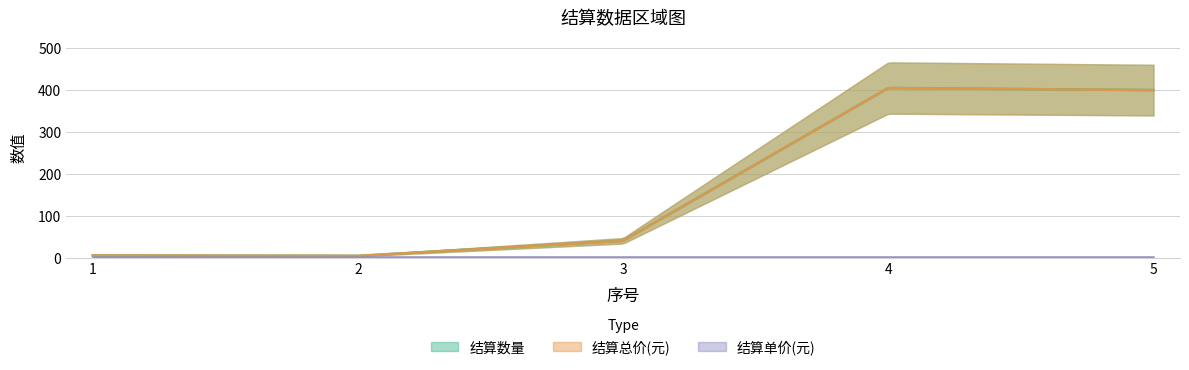

What are all the series names shown in the legend?

结算数量, 结算总价(元), 结算单价(元)